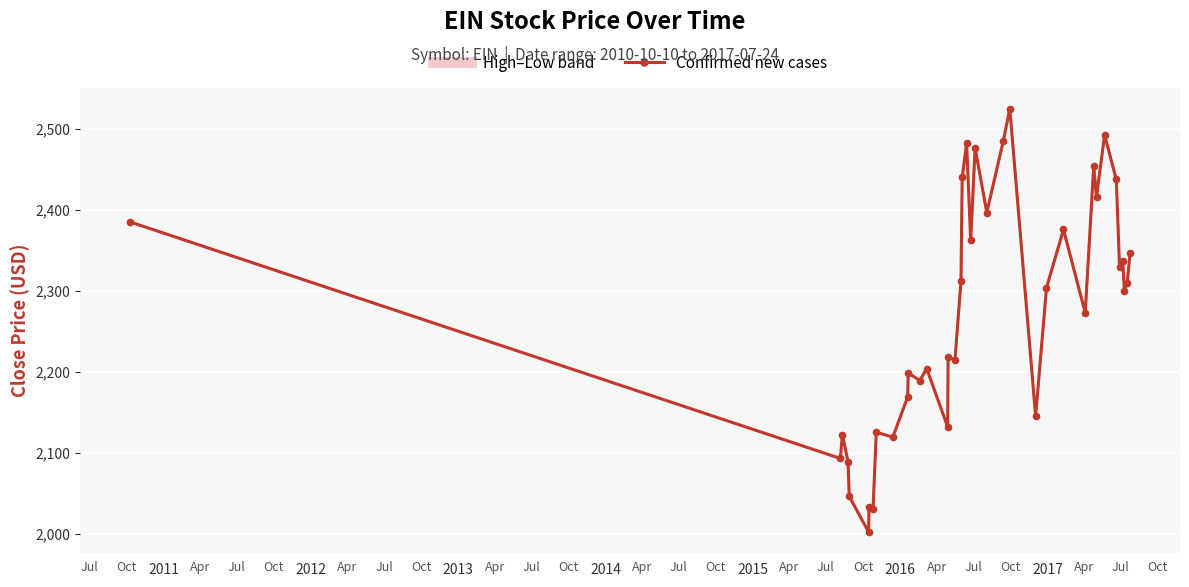

What position from the right is 2011?

37